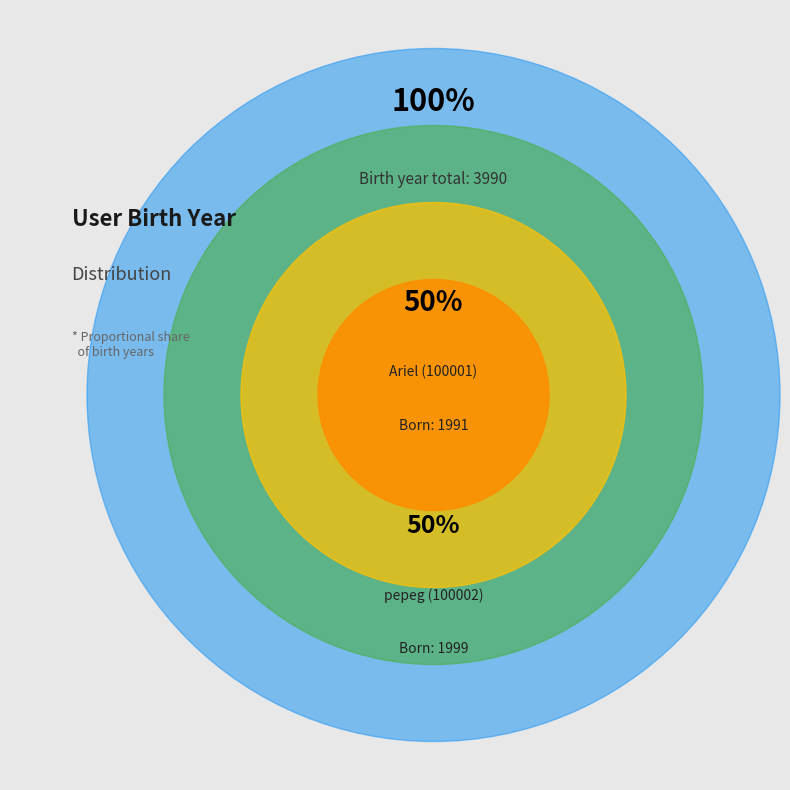

How much of the chart is everything except Ariel (100001)?

50.1%